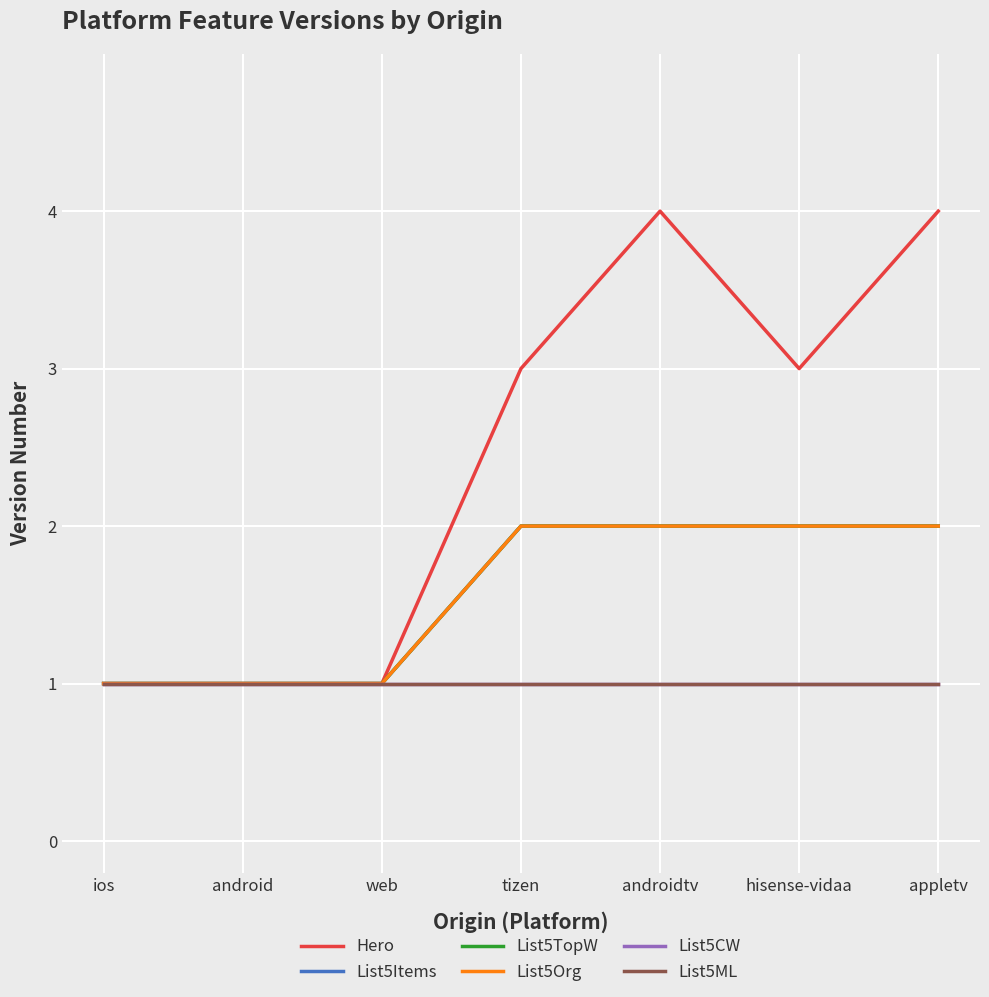

True or false: List5TopW and List5ML cross at least once.

False